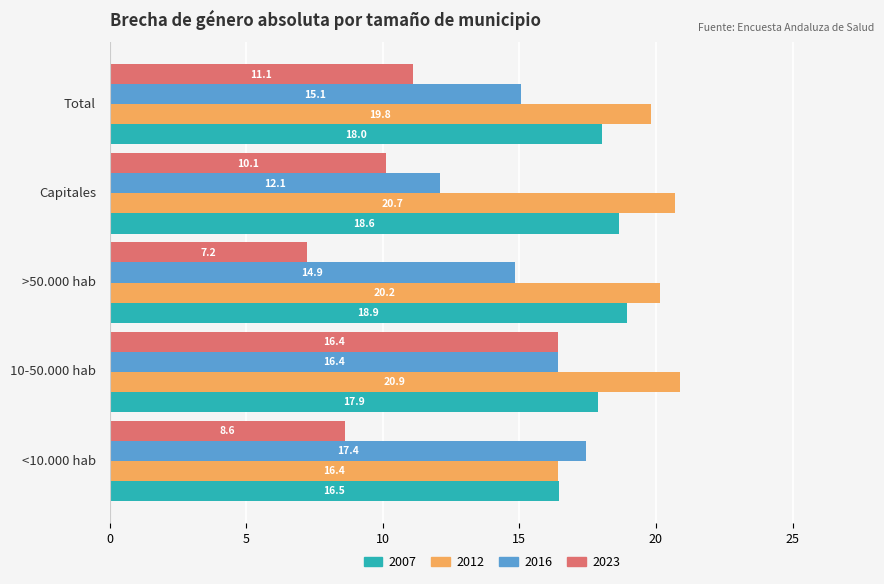

Rank the series by their maximum value, from highest to lowest.

2012, 2007, 2016, 2023